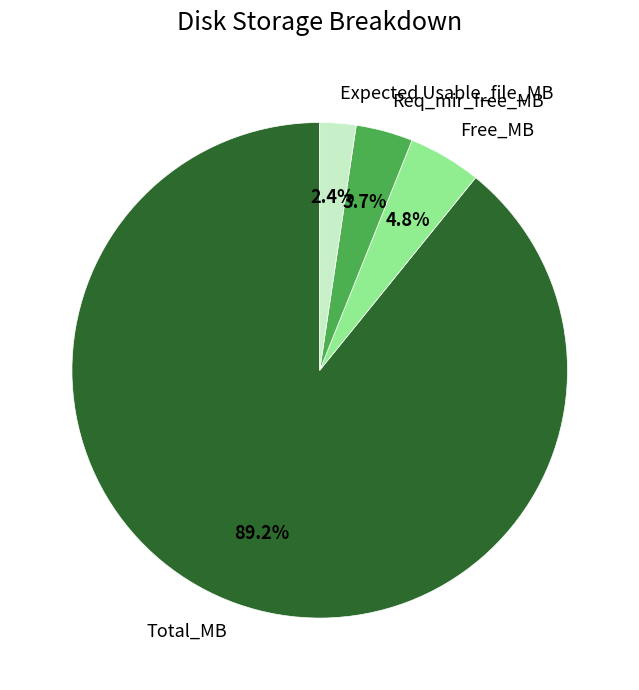

Is Total_MB the majority of the pie?

Yes